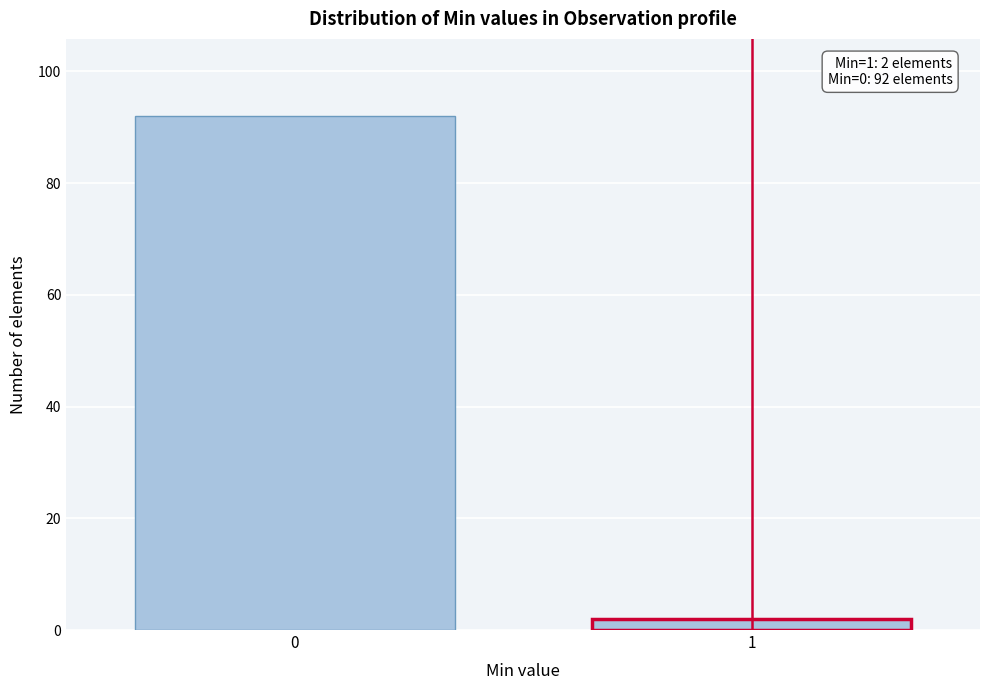

Reading left to right, transcribe all the data shown in this chart.

92	2